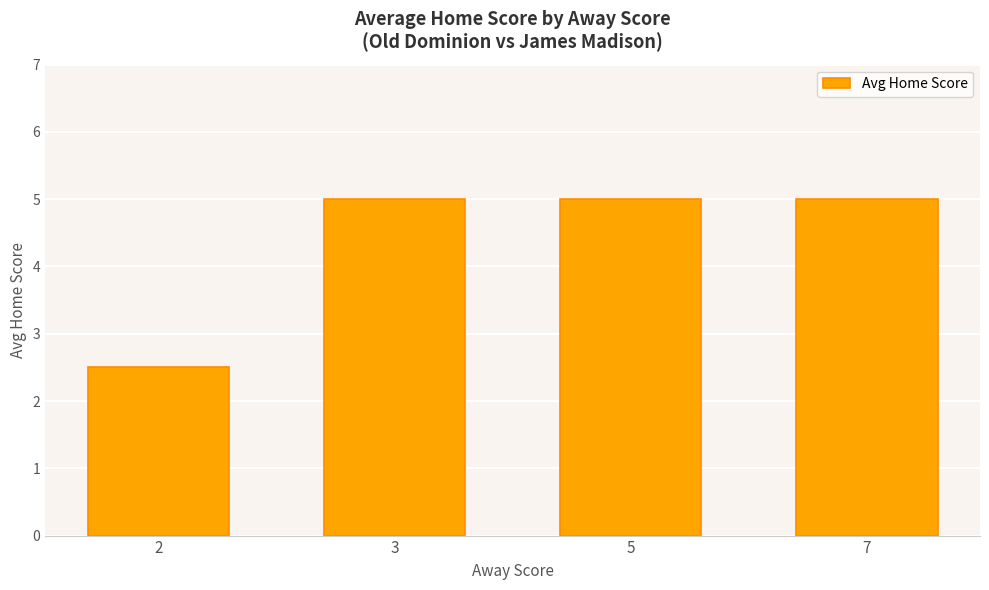

Approximately how many times larger is the value at 5 compared to 7?

1.0